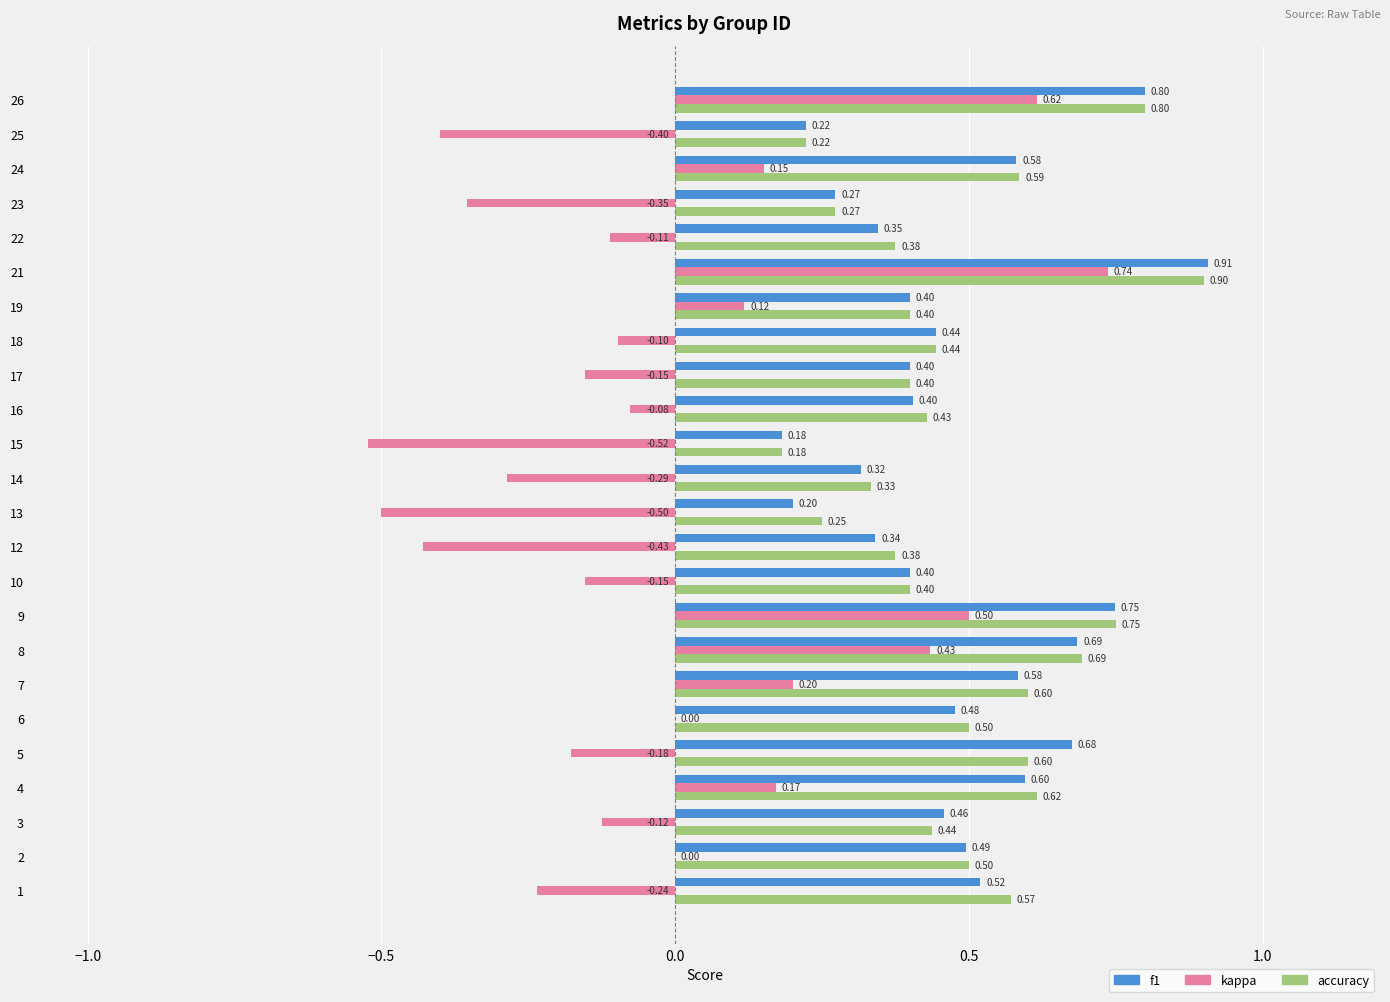

What is the maximum value shown in the chart?

0.9